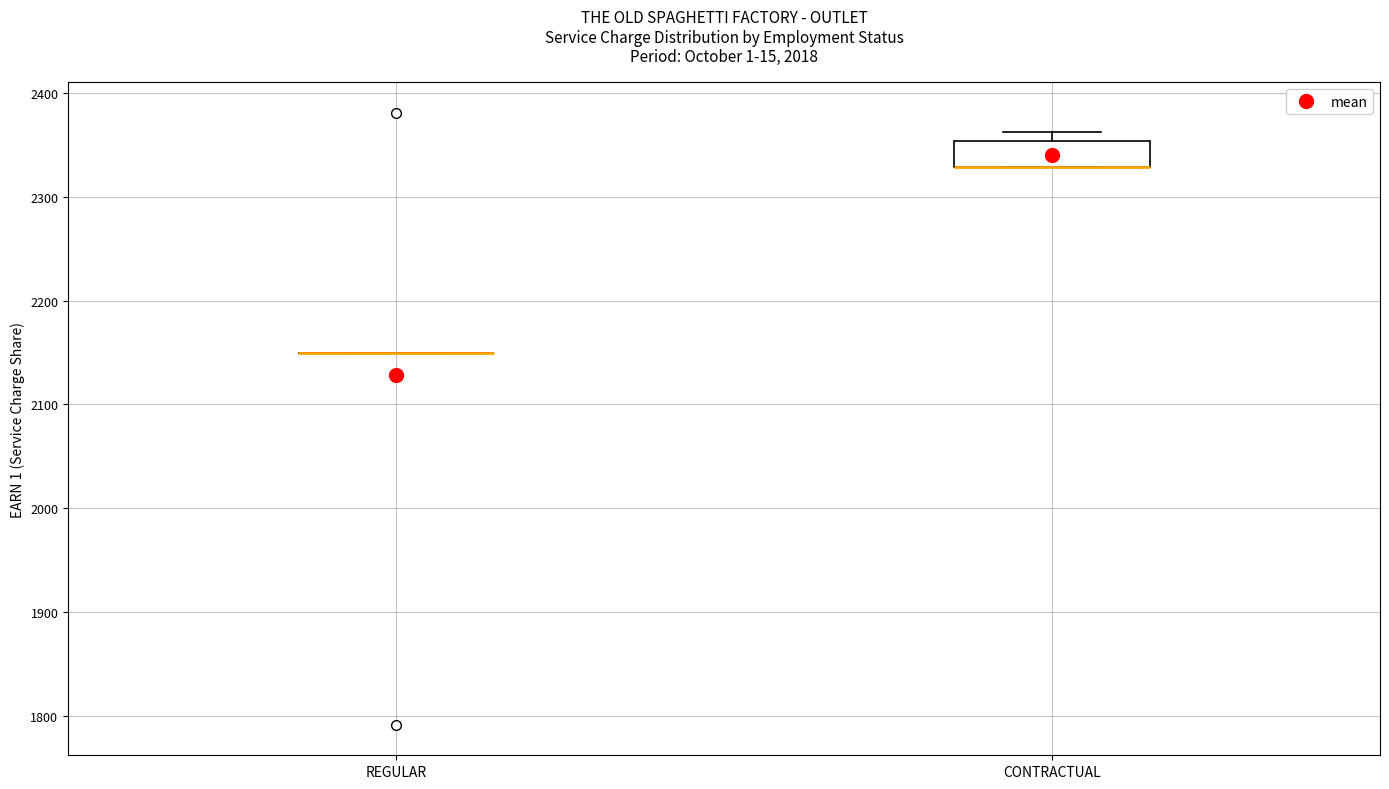

Where is the upper edge of the box for CONTRACTUAL on the y-axis? The values are not printed on the chart, so give them approximately, as read against the axis.

2350